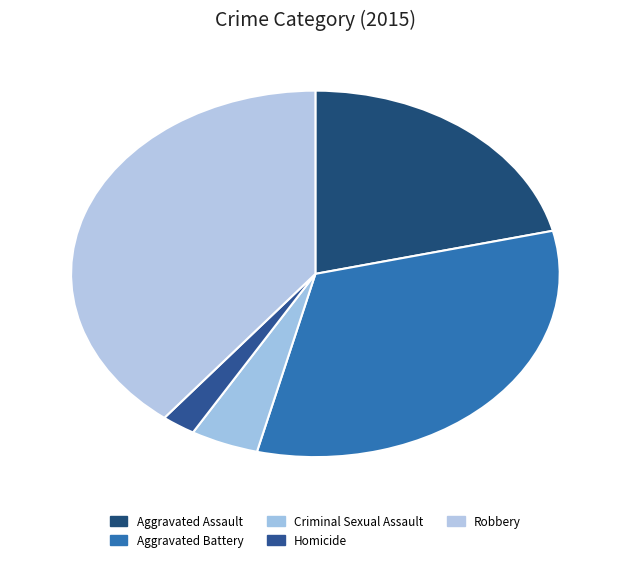

Approximately how many times larger is the value at Criminal Sexual Assault compared to Homicide?

2.0